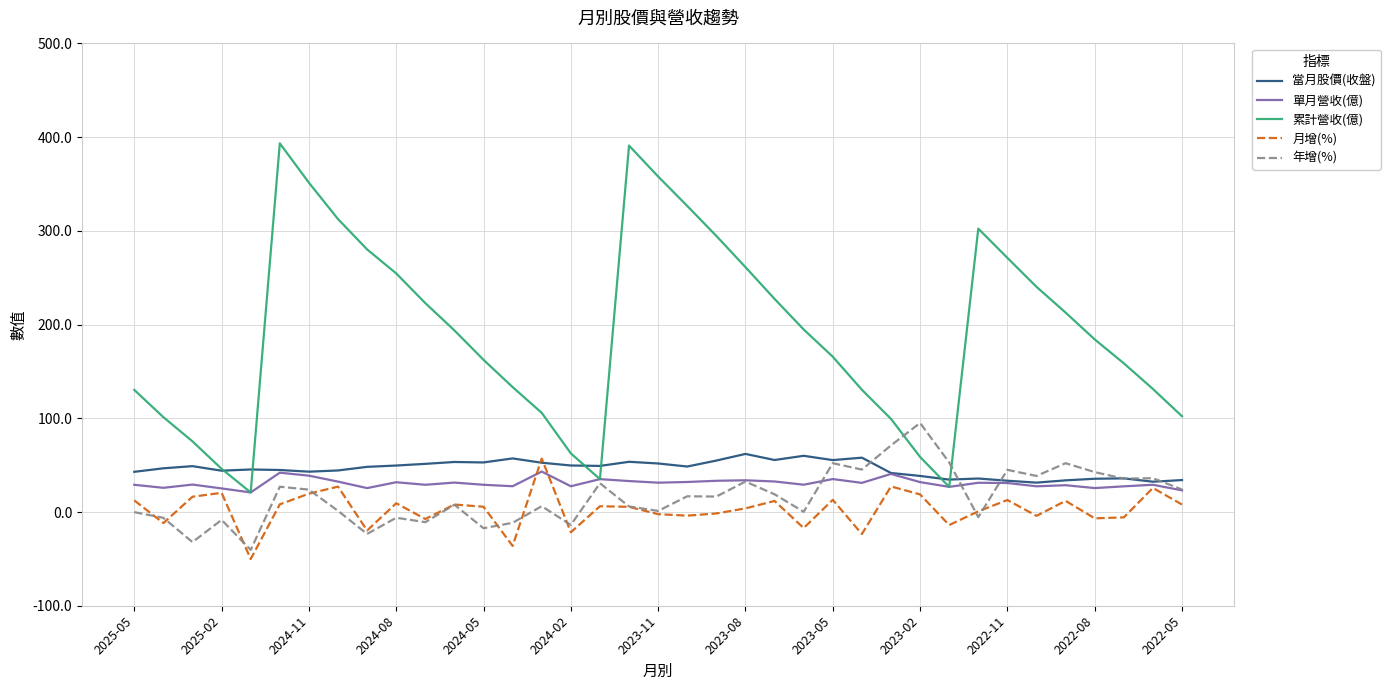

Which series has the largest range (max minus min)?

累計營收(億)